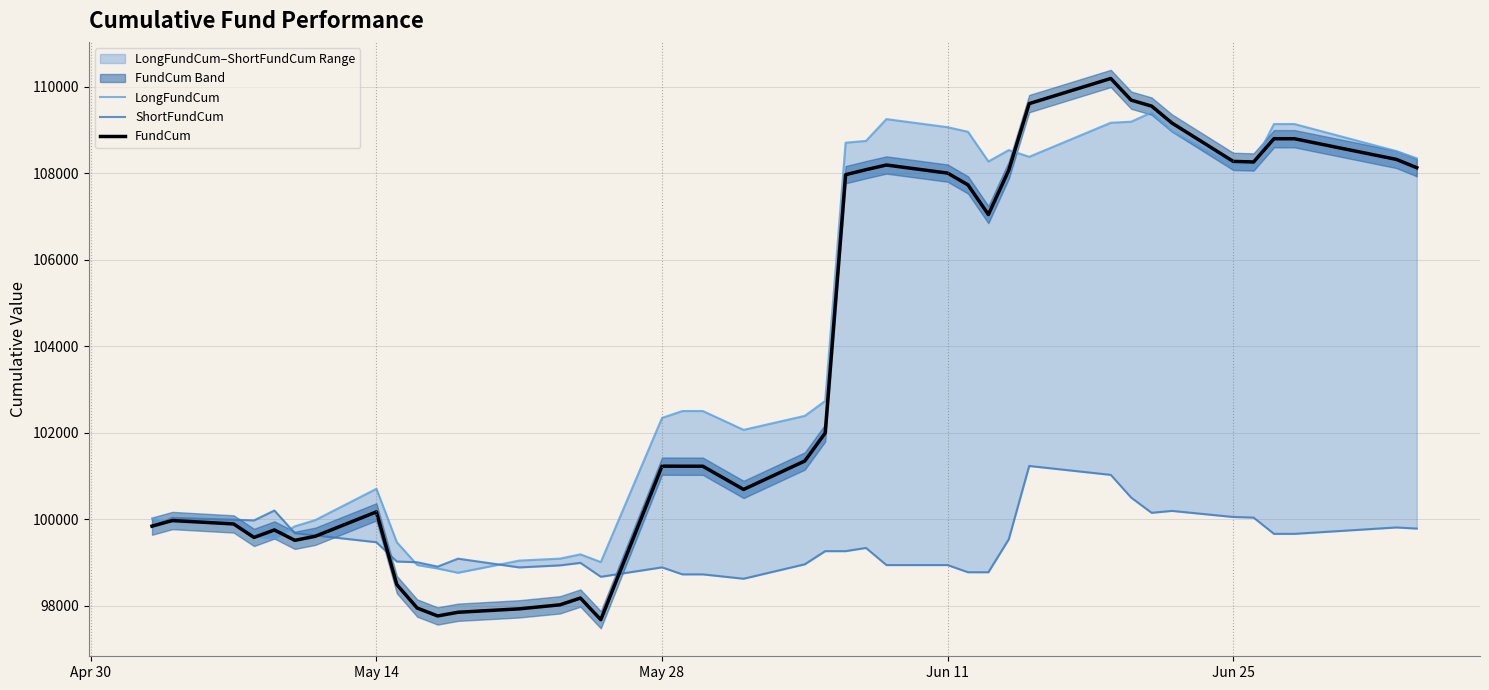

Rank the series by their maximum value, from lowest to highest.

ShortFundCum, LongFundCum, FundCum